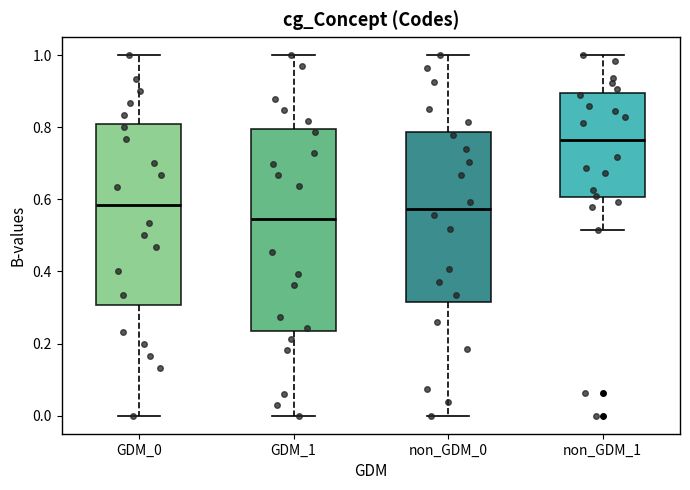

Which box's median line is the highest?

non_GDM_1